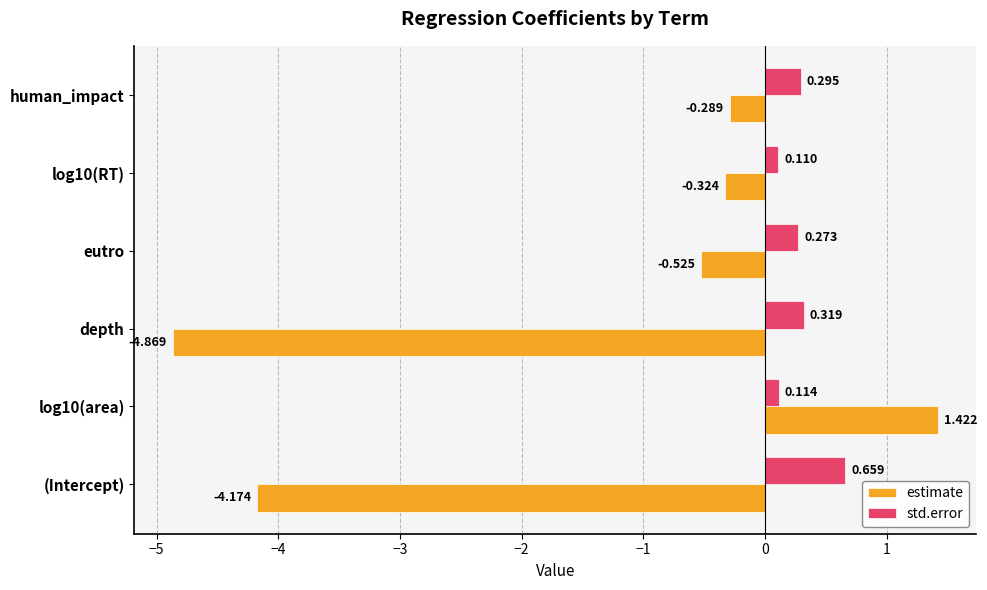

Which category has the highest value in the std.error series?

(Intercept)